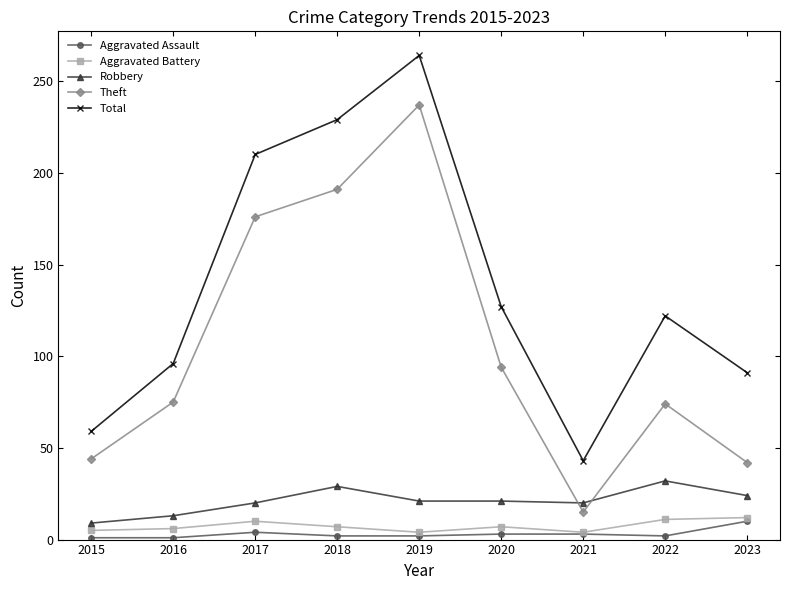

The value of Total at 2023 is 91. True or false?

True